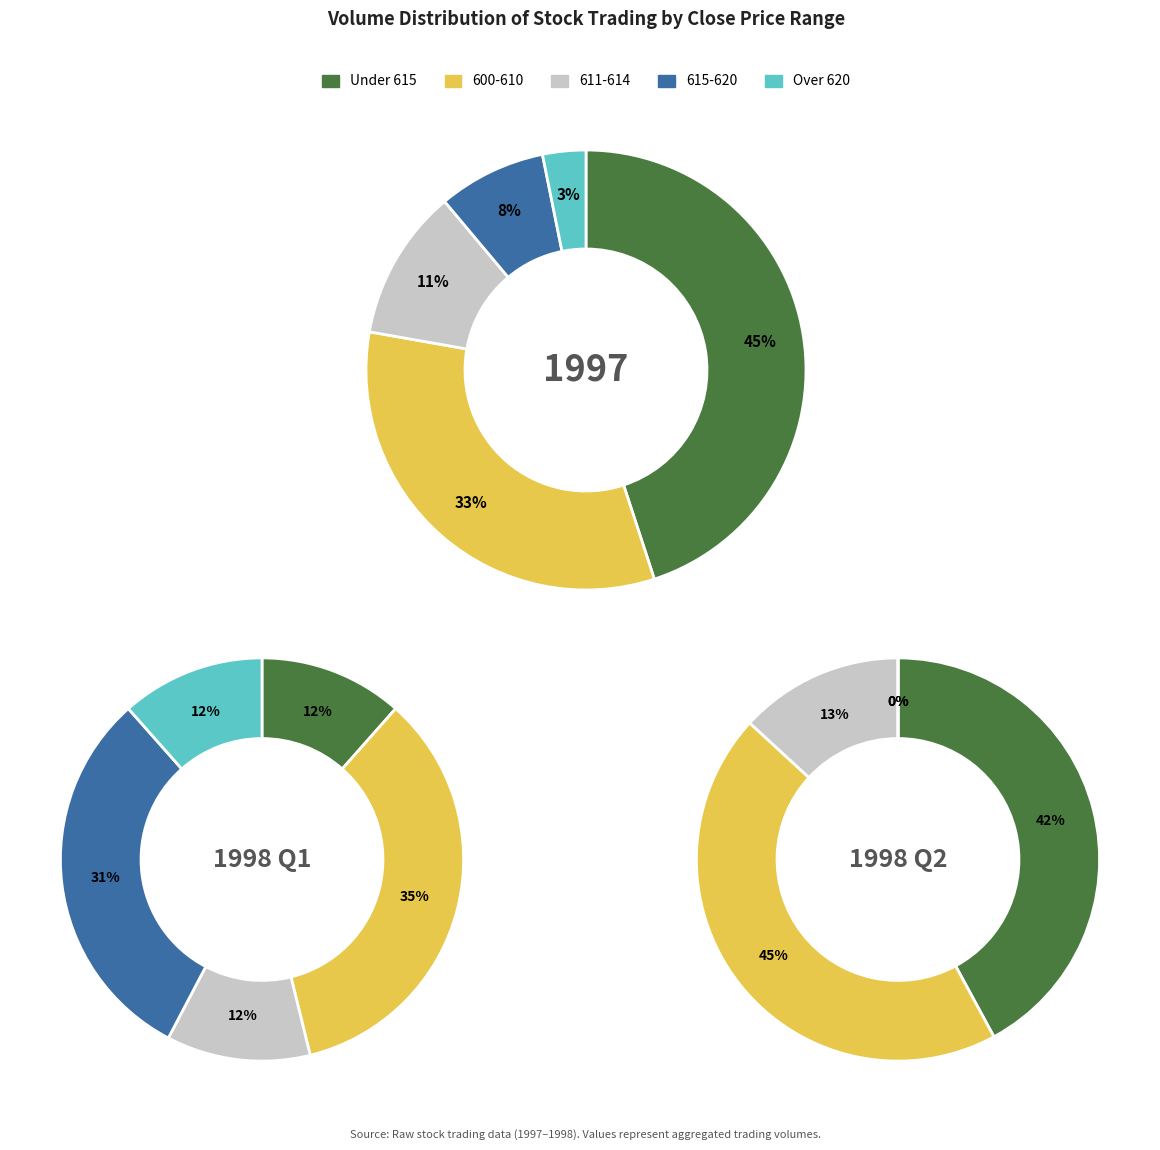

The 4 slice represents 12% of the pie. True or false?

False